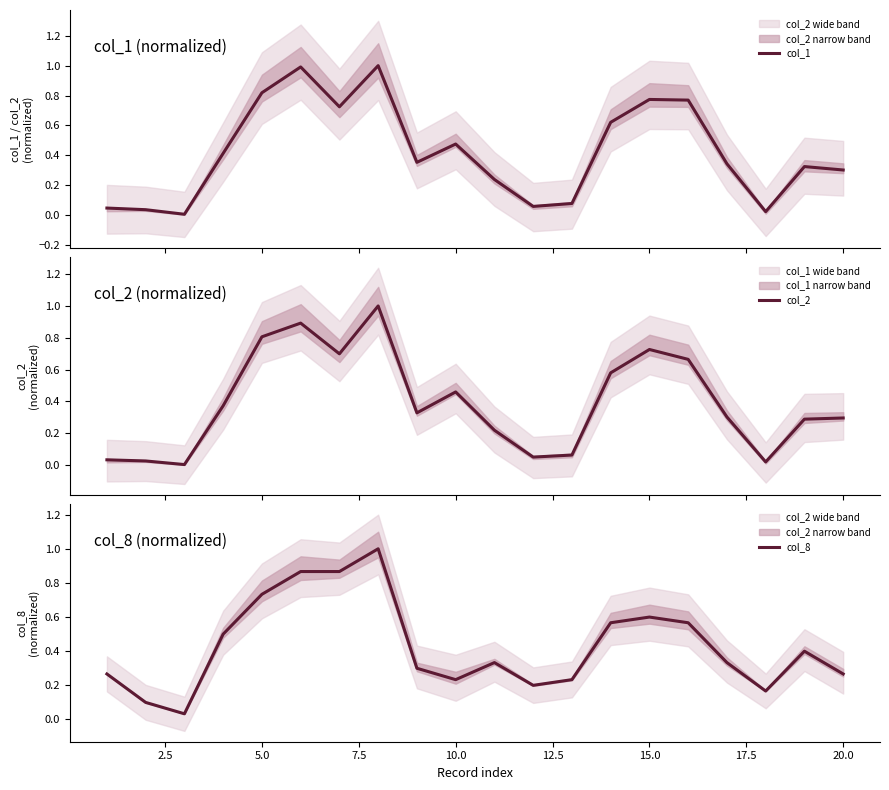

Rank the series by their maximum value, from lowest to highest.

col_1, col_2, col_8